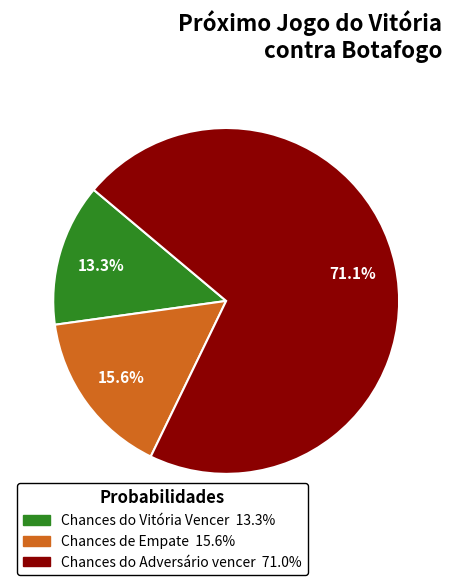

How many slices are in this pie chart?

3